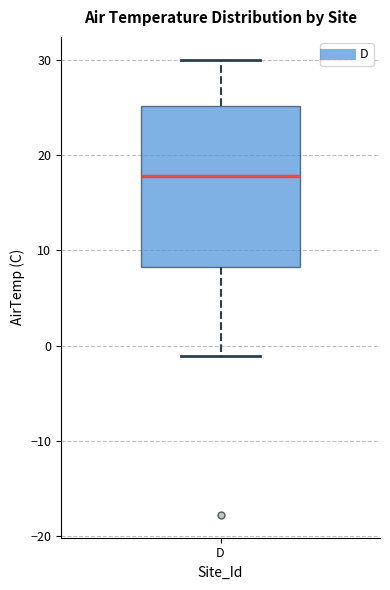

Read this box plot against the y-axis: the position of the median line, the range covered by the box, and the ends of both whiskers. The values are not printed on the chart, so give them approximately, as read against the axis.

median 18, box 8 to 25, whiskers -1 to 30